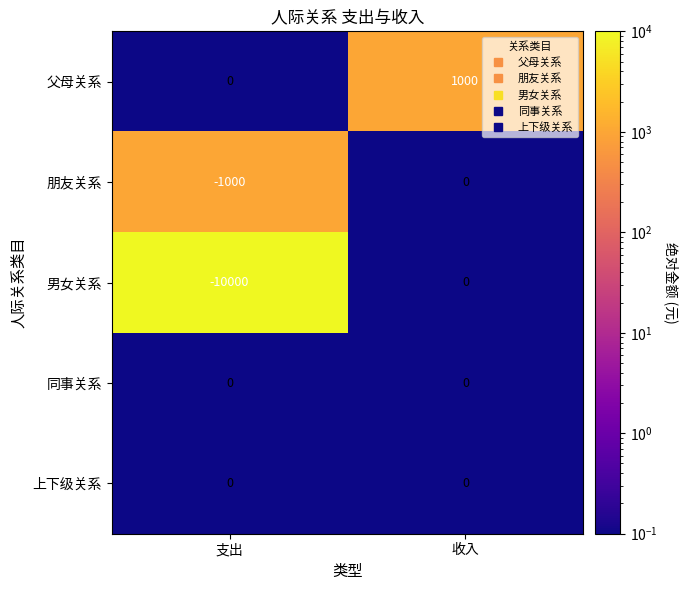

Count the number of data series in this chart.

5